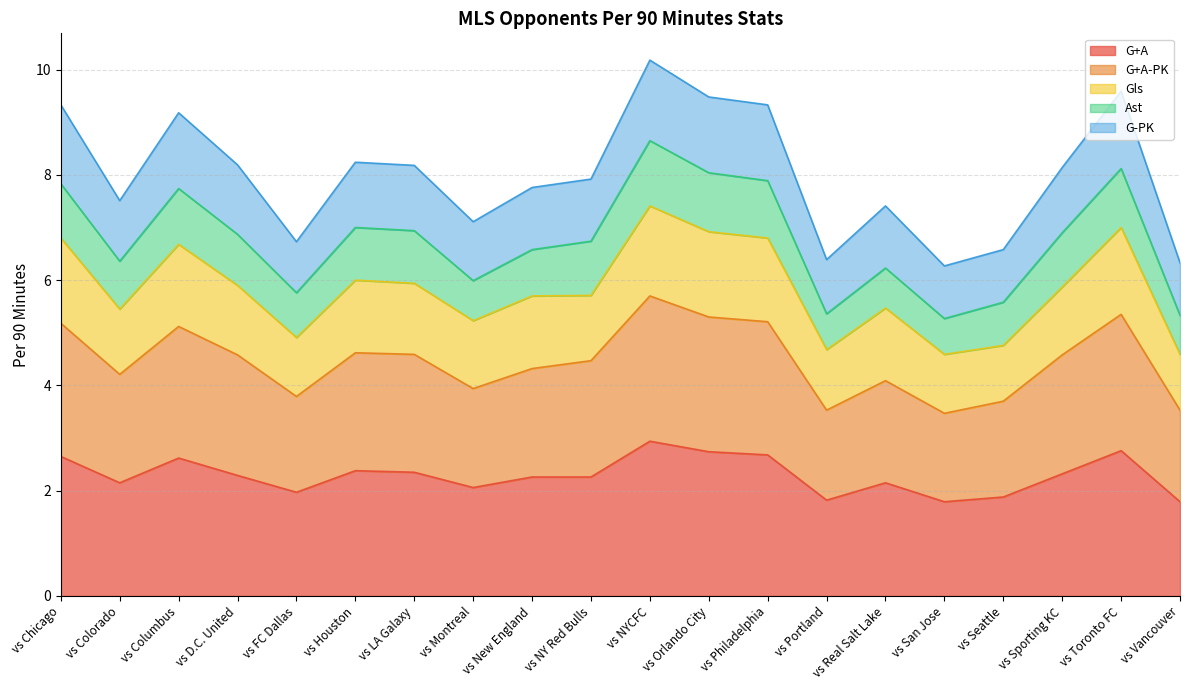

What is the label of the 16th point from the left?

vs San Jose